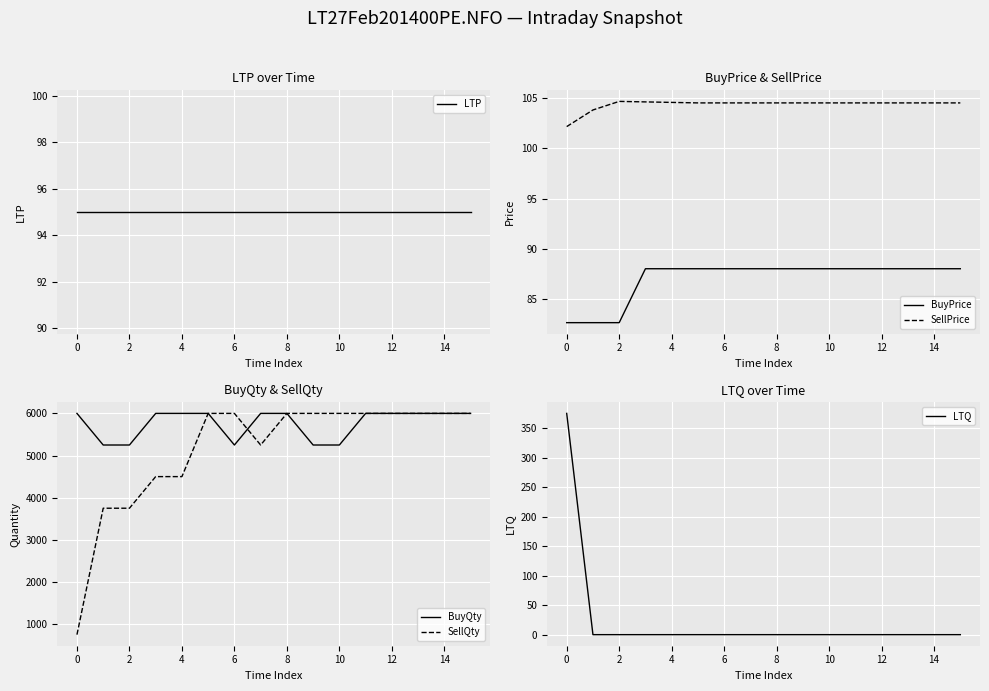

What are all the series names shown in the legend?

LTP, BuyPrice, SellPrice, BuyQty, SellQty, LTQ